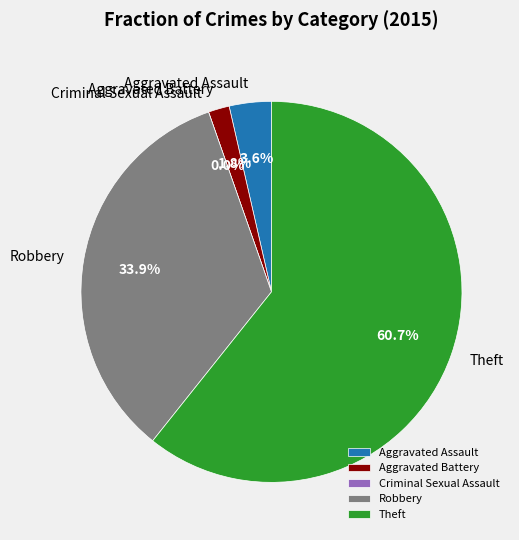

Is there any slice that represents more than half of the pie?

Yes